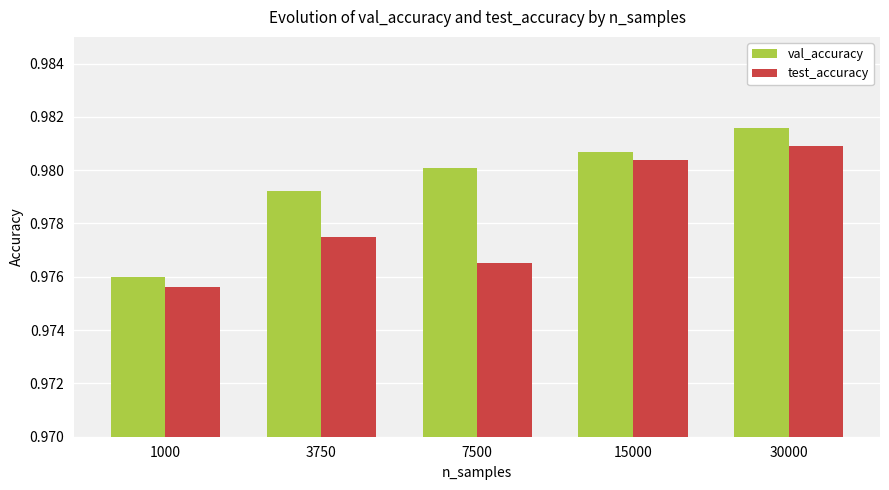

How many groups of bars are there?

5